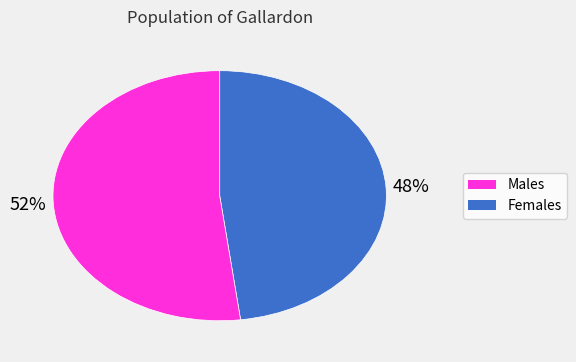

How many slices are in this pie chart?

2